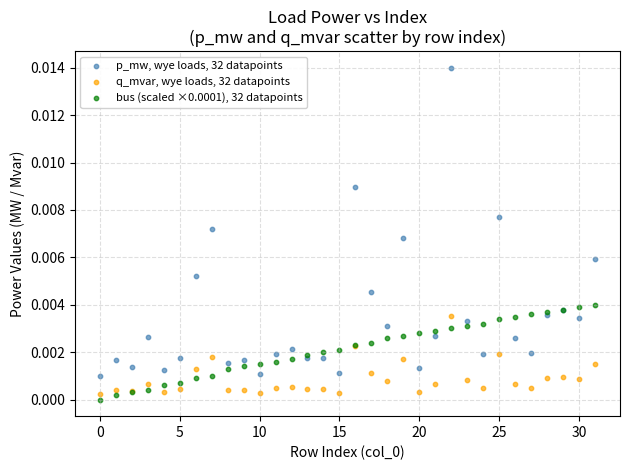

Which series has the widest spread of Y values?

p_mw, wye loads, 32 datapoints